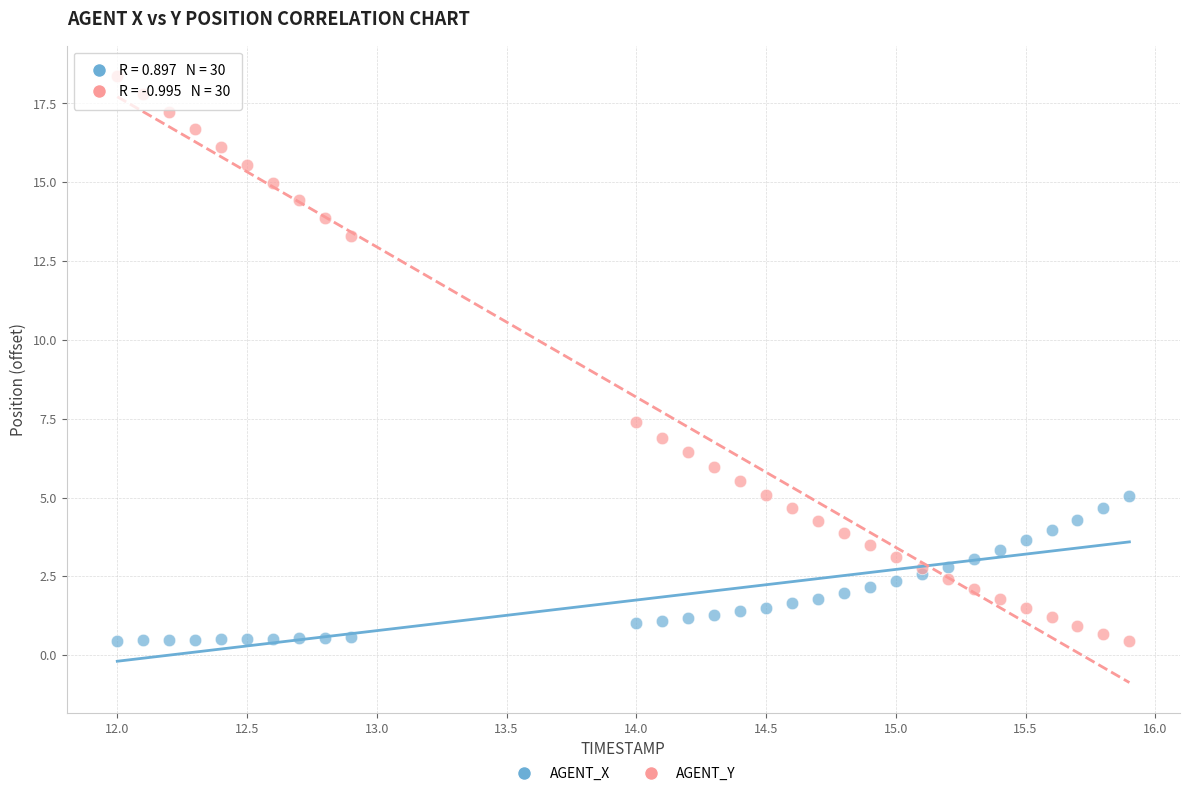

Which series has the widest spread of Y values?

AGENT_Y